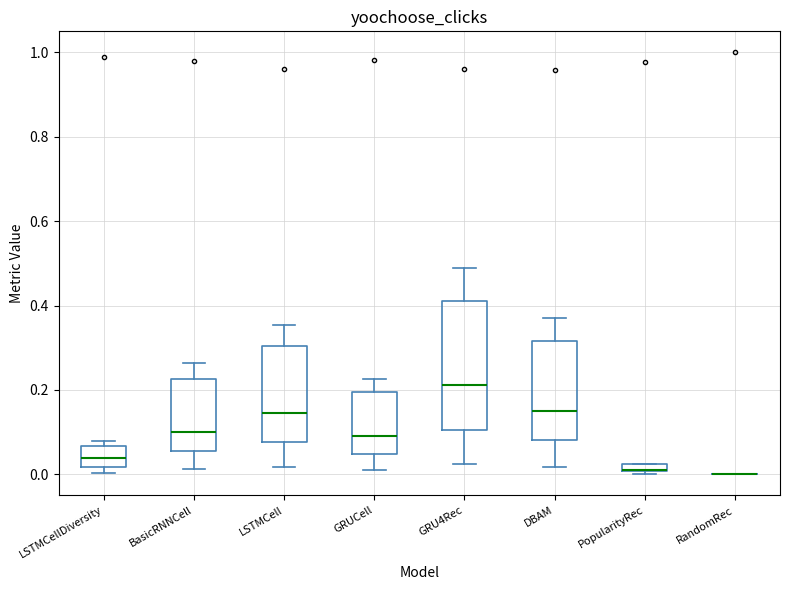

Which box is the tallest, from its lower edge to its upper edge?

GRU4Rec